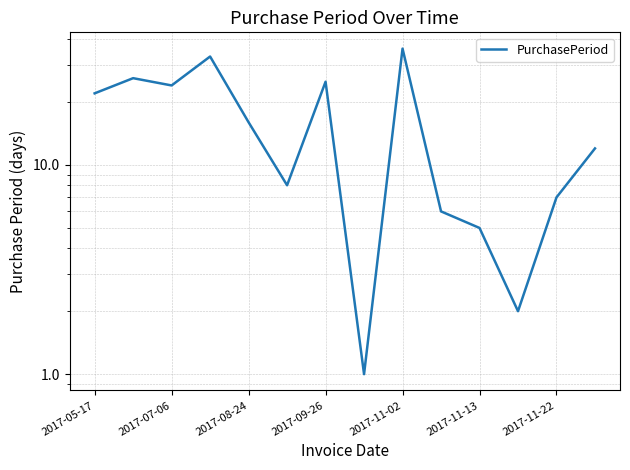

Between 2017-11-13 and 2017-07-06, which is larger?

2017-07-06